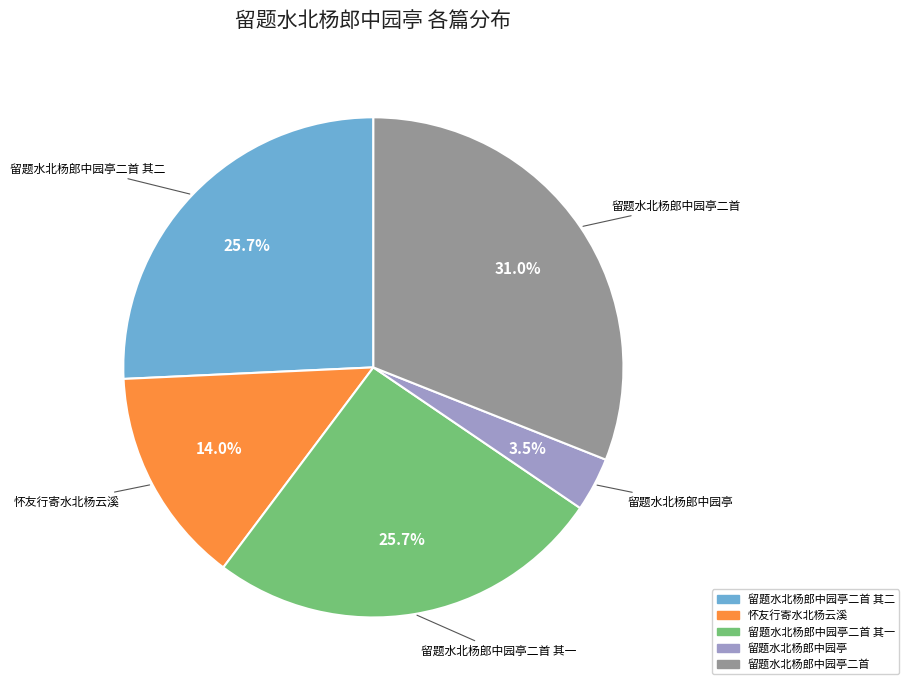

Is there any slice that represents more than half of the pie?

No